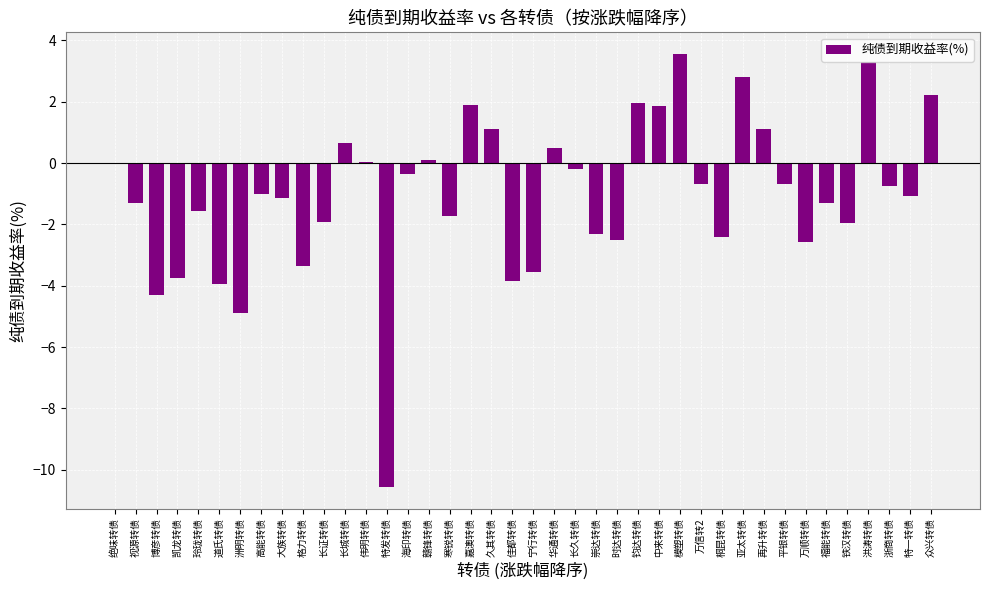

What is the maximum value shown in the chart?

3.6